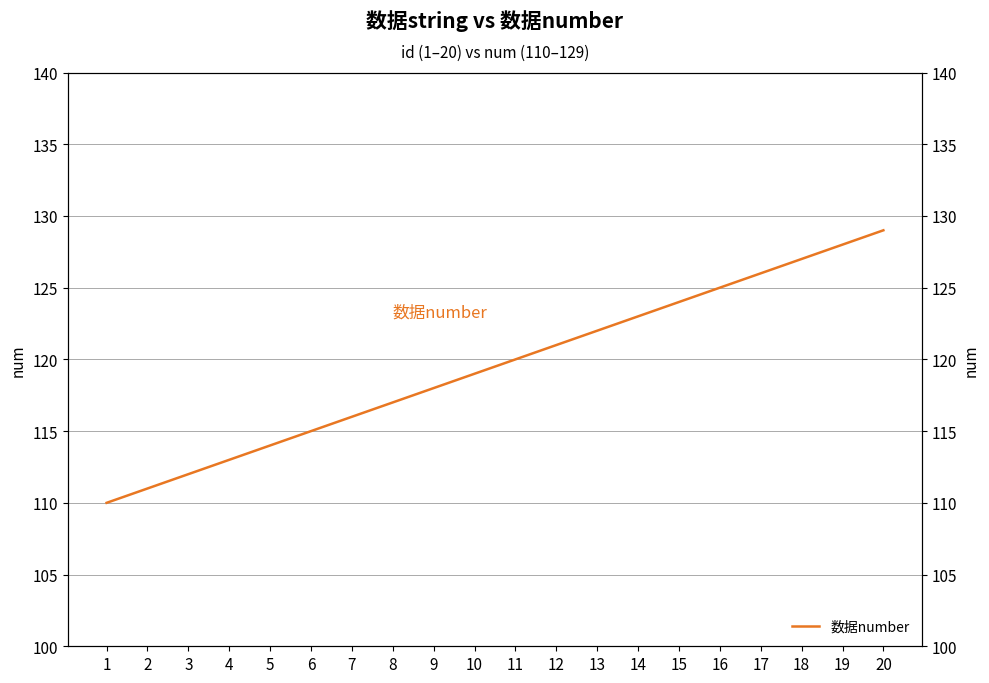

What is the change in value from 10 to 11?

+1